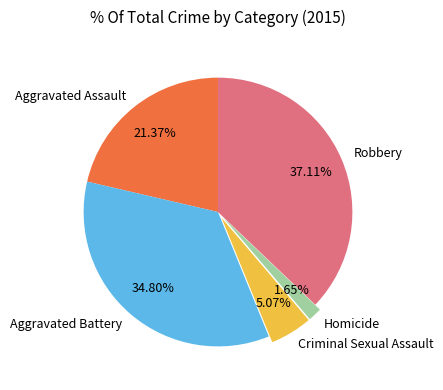

Combined, do Criminal Sexual Assault and Aggravated Assault account for over 50%?

No